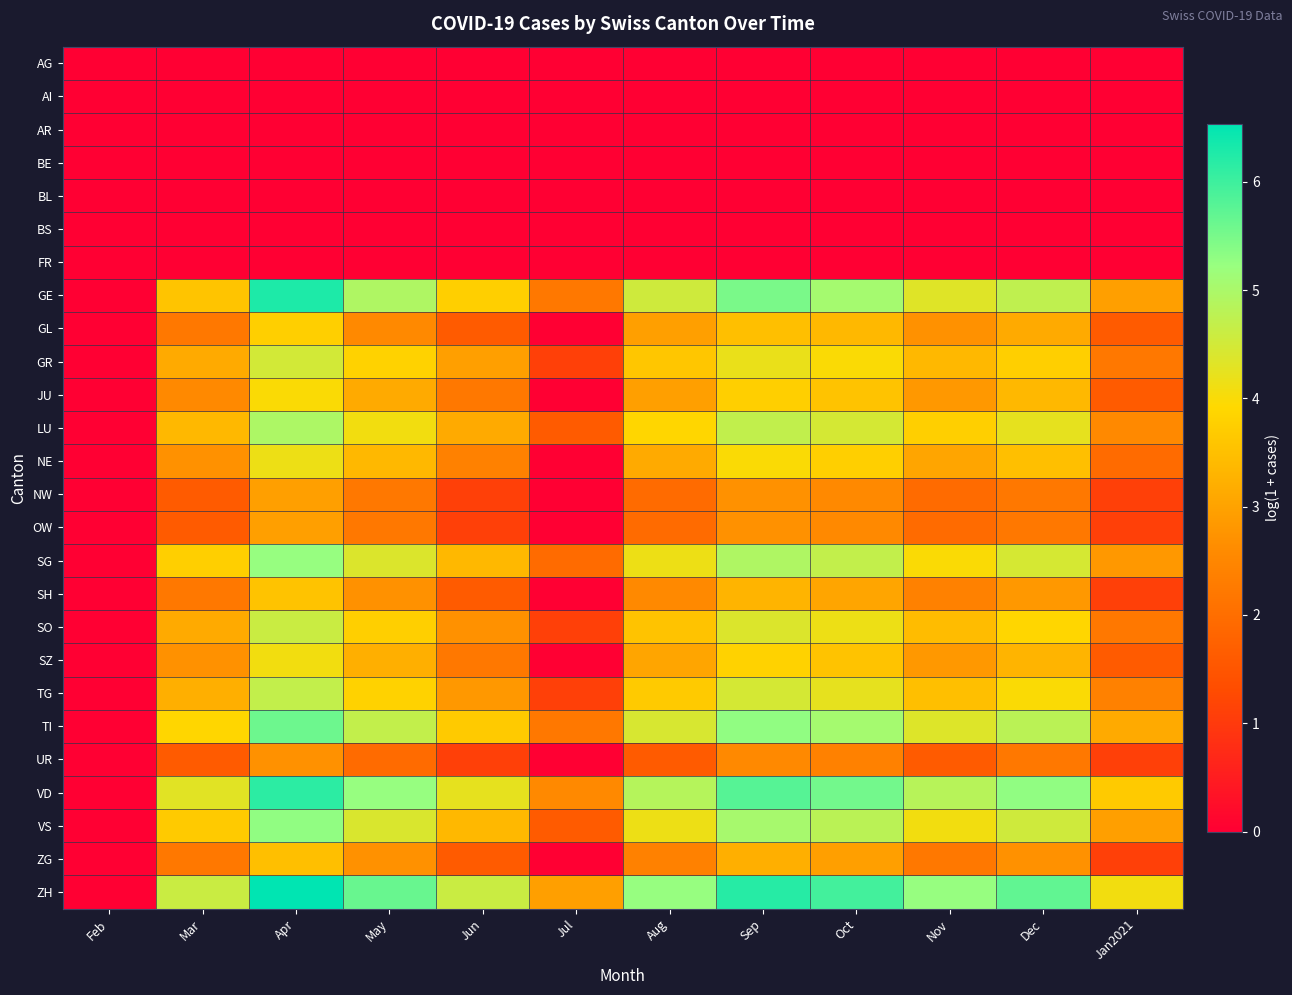

What is the spread (max minus min) of values at Jun?

4.6